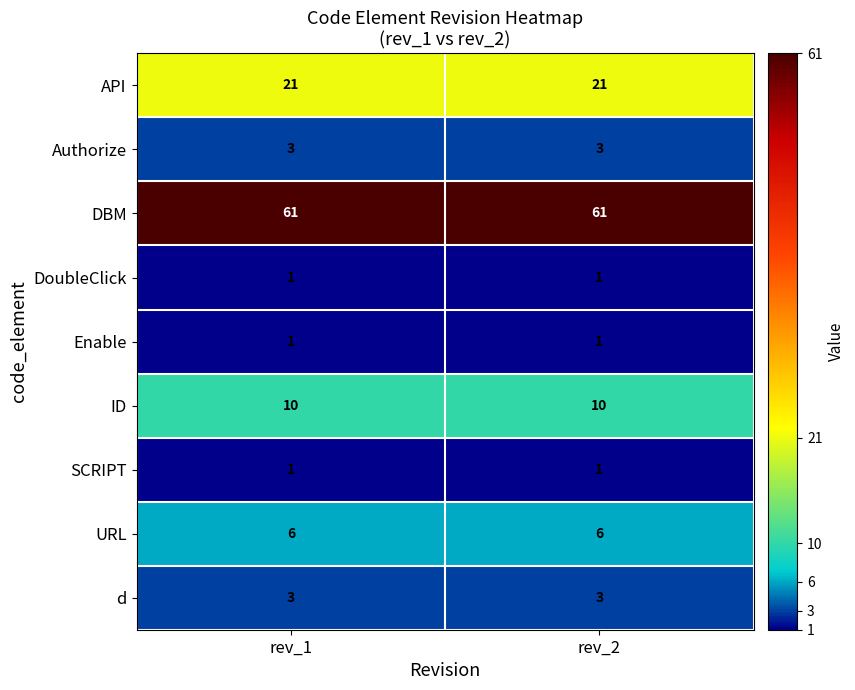

What is the total value across all series at rev_1?

107